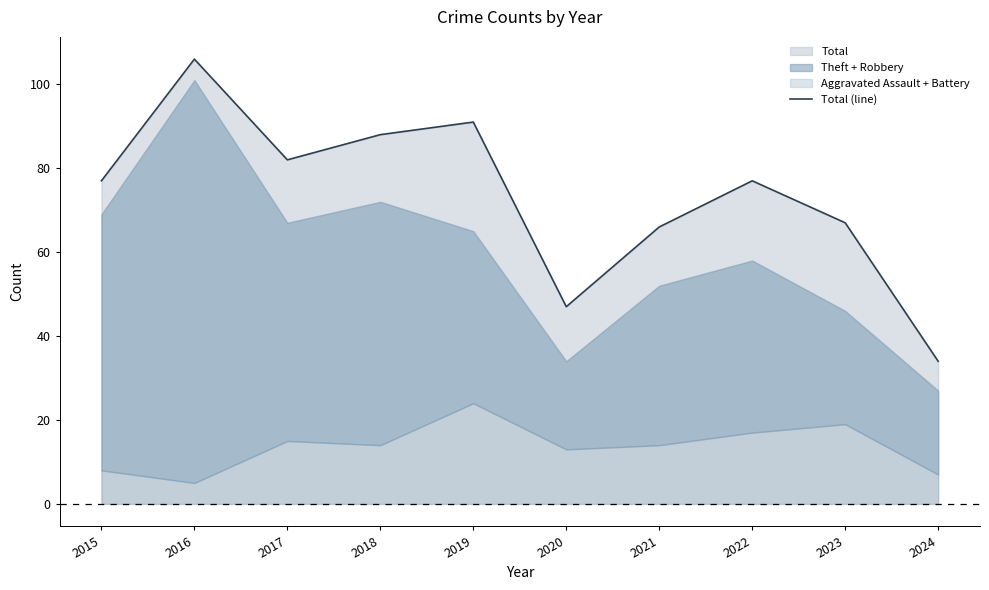

List the labels in order of value, smallest first.

2024, 2020, 2021, 2023, 2015, 2022, 2017, 2018, 2019, 2016